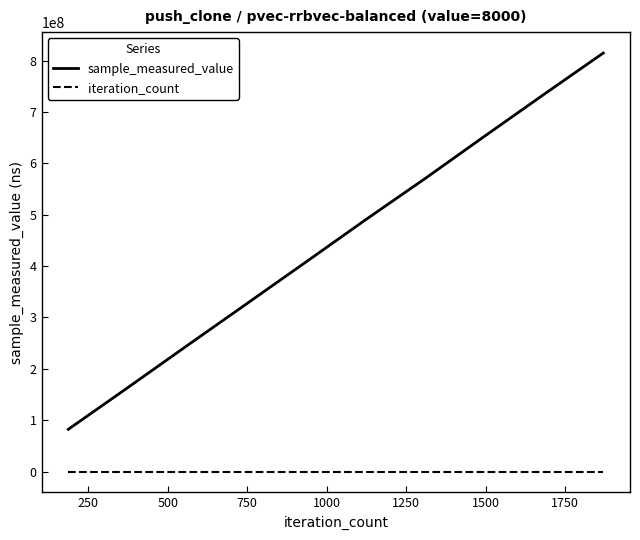

List the series in order of their peak value, lowest first.

iteration_count, sample_measured_value